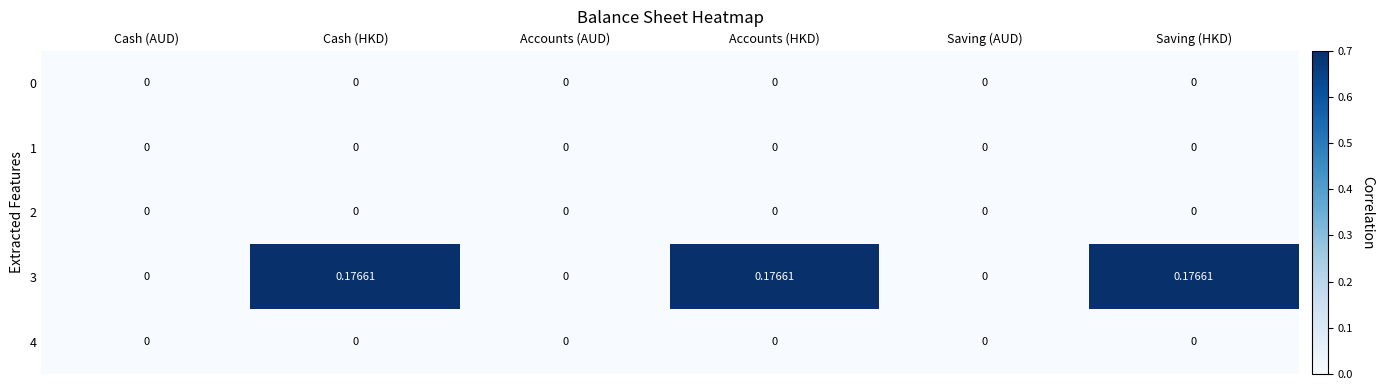

Is the value of 0 at Saving (AUD) greater than the value of 3 at Saving (HKD)?

No